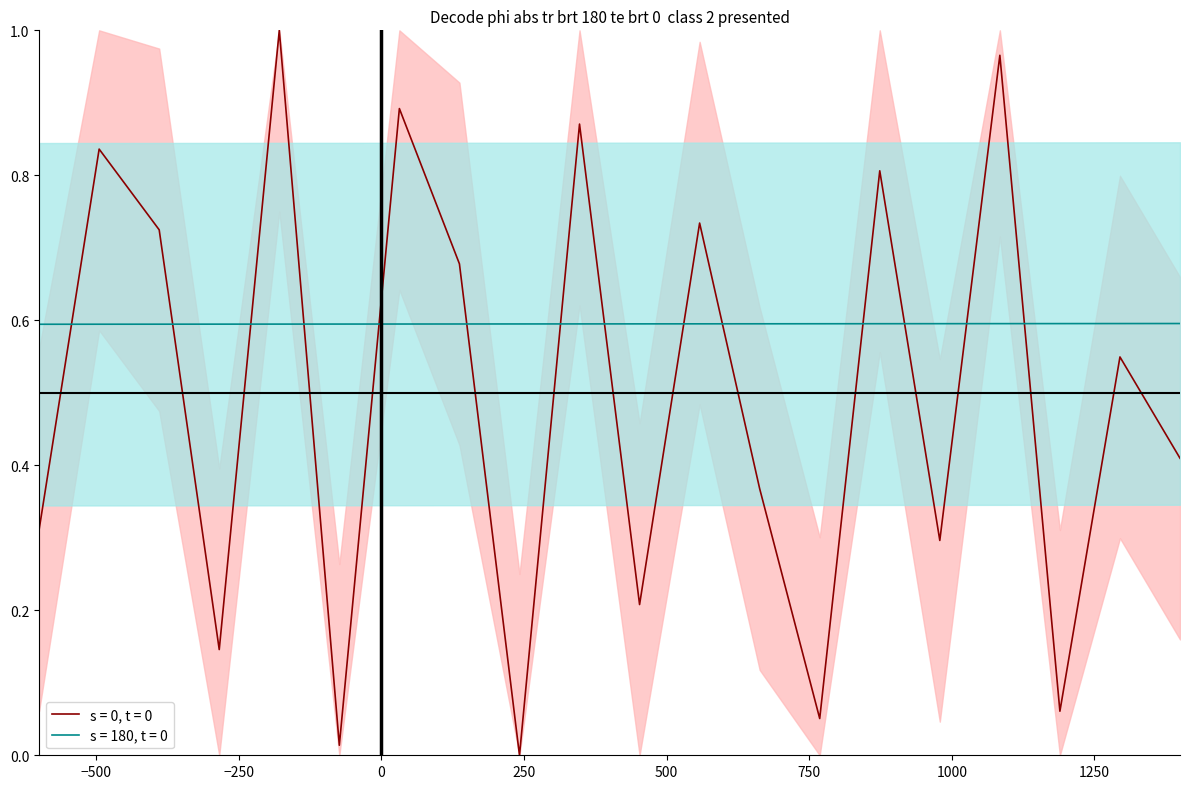

Reading left to right, extract all data points from this chart.

s = 0, t = 0: 11571=0.3	11572=0.8	11573=0.7	11574=0.1	11575=1.0	11576=0.0	11577=0.9	11578=0.7	11579=0.0	11580=0.9	11581=0.2	11582=0.7	11583=0.4	11584=0.1	11585=0.8	11586=0.3	11587=1.0	11588=0.1	11589=0.5	11590=0.4
s = 180, t = 0: 11571=0.6	11572=0.6	11573=0.6	11574=0.6	11575=0.6	11576=0.6	11577=0.6	11578=0.6	11579=0.6	11580=0.6	11581=0.6	11582=0.6	11583=0.6	11584=0.6	11585=0.6	11586=0.6	11587=0.6	11588=0.6	11589=0.6	11590=0.6